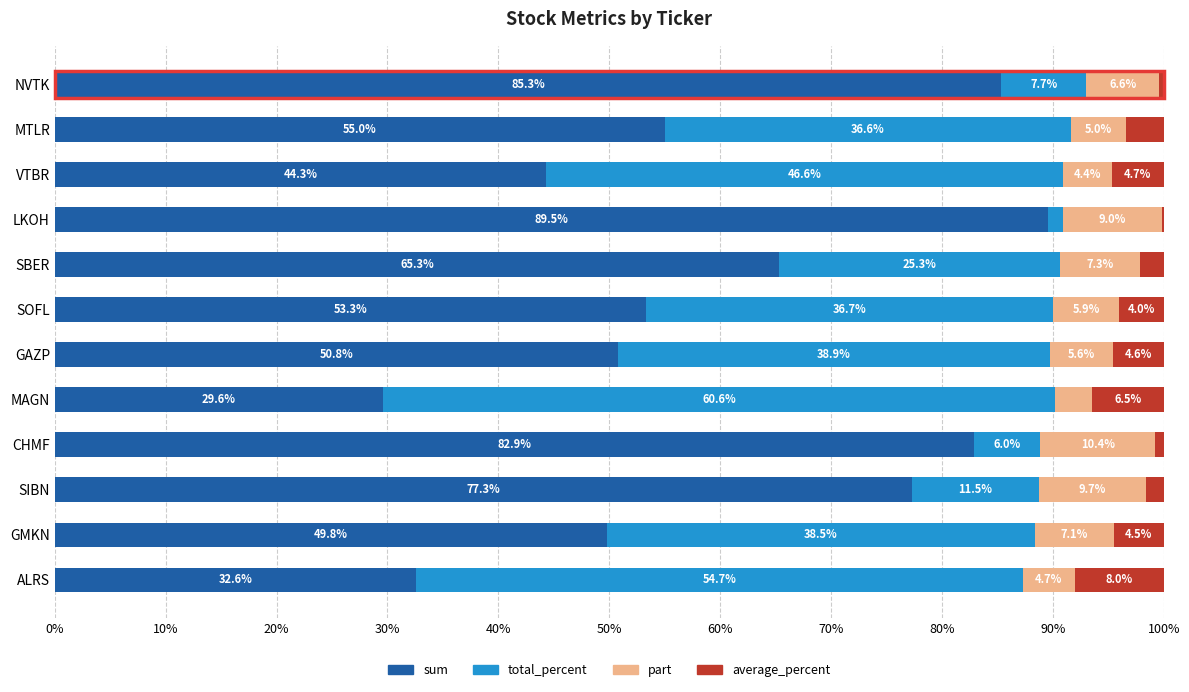

What is the total value across all series at VTBR?

100.0